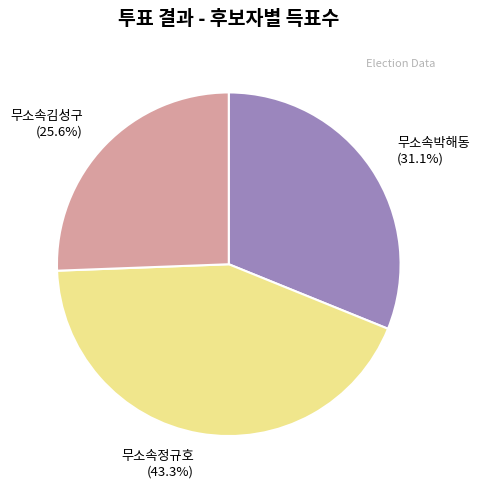

What portion of the pie excludes 무소속박해동?

68.9%